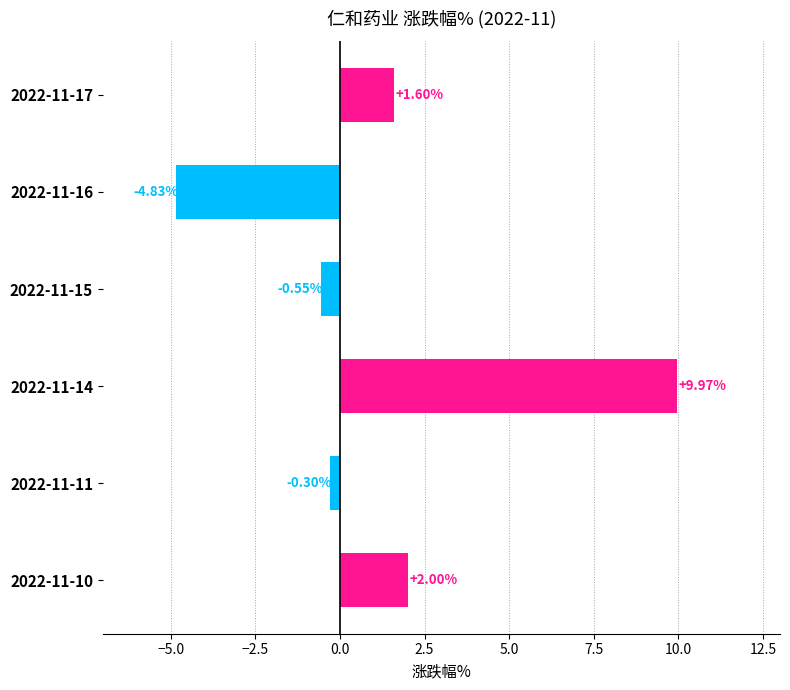

Rank the categories by value from lowest to highest.

2022-11-16, 2022-11-15, 2022-11-11, 2022-11-17, 2022-11-10, 2022-11-14